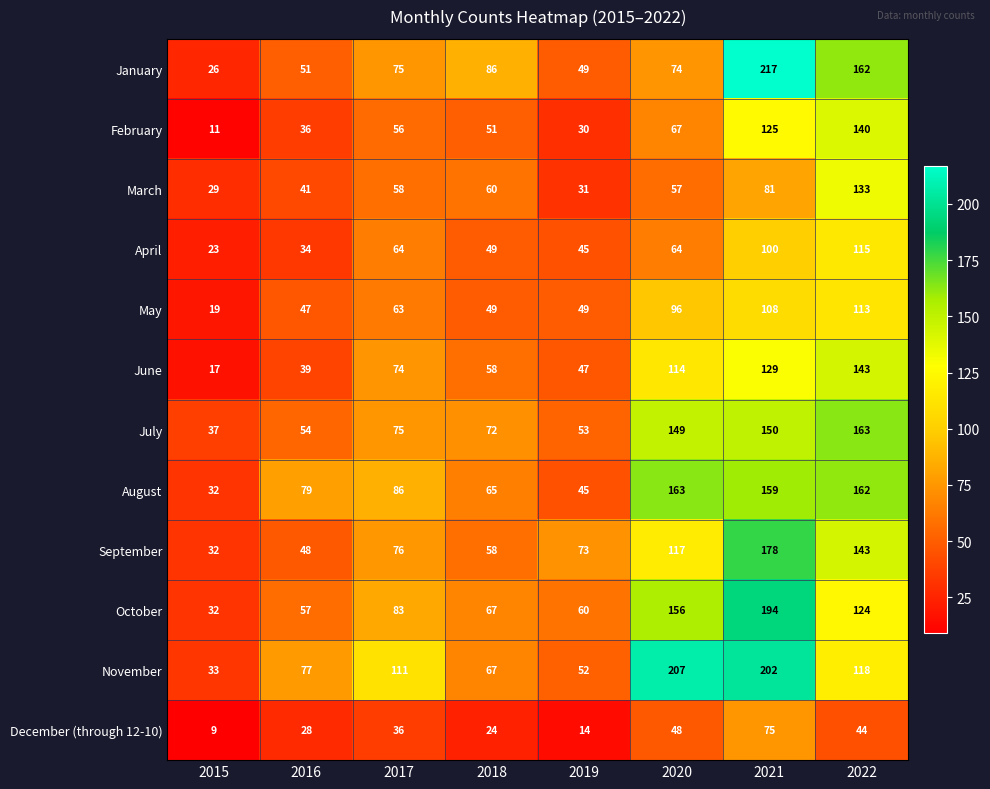

At which category is the sum across all series the highest?

2021